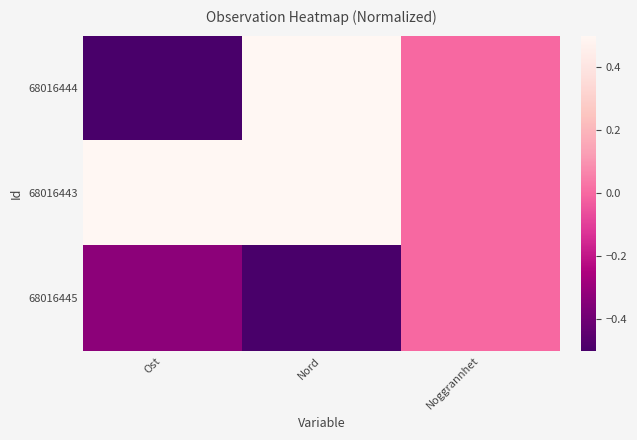

Which series has the largest total across all categories?

68016443